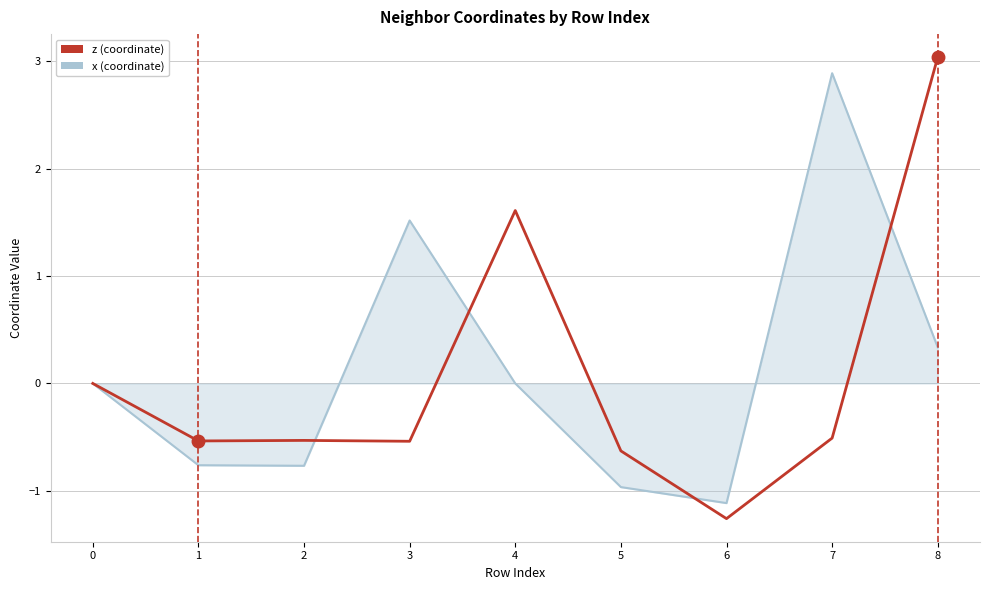

What is the spread (max minus min) of values at 7?

3.4